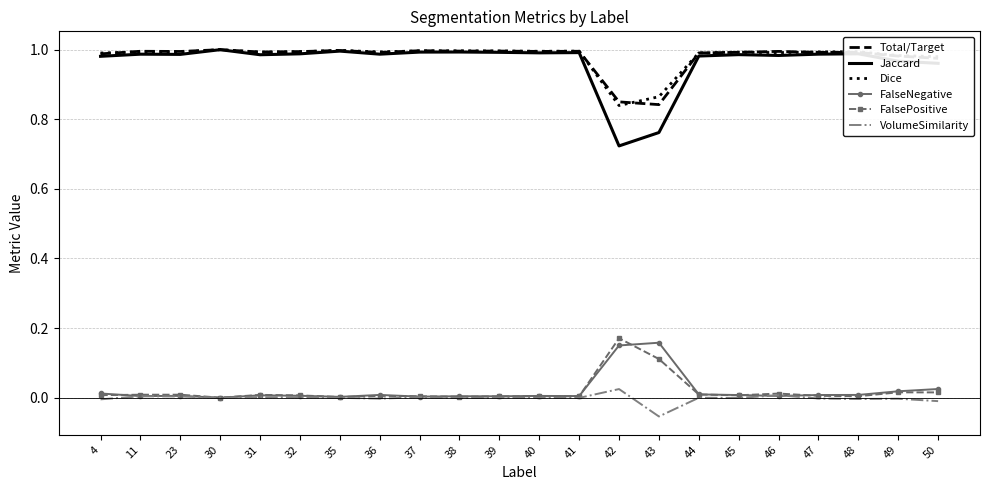

The value of Jaccard at 31 is 1.3. True or false?

False